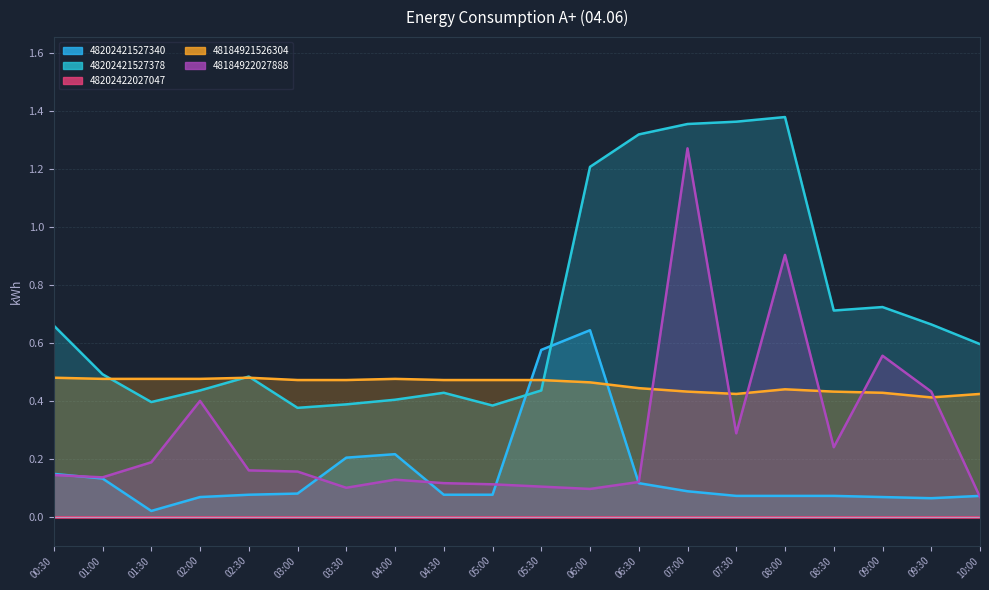

What position from the right is 03:30?

14